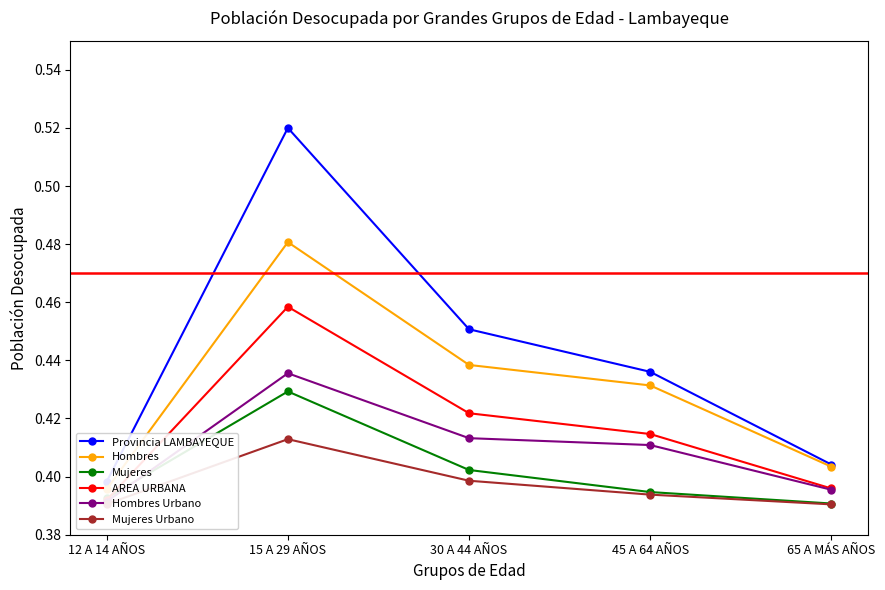

Rank the categories by Mujeres value from lowest to highest.

65 A MÁS AÑOS, 12 A 14 AÑOS, 45 A 64 AÑOS, 30 A 44 AÑOS, 15 A 29 AÑOS